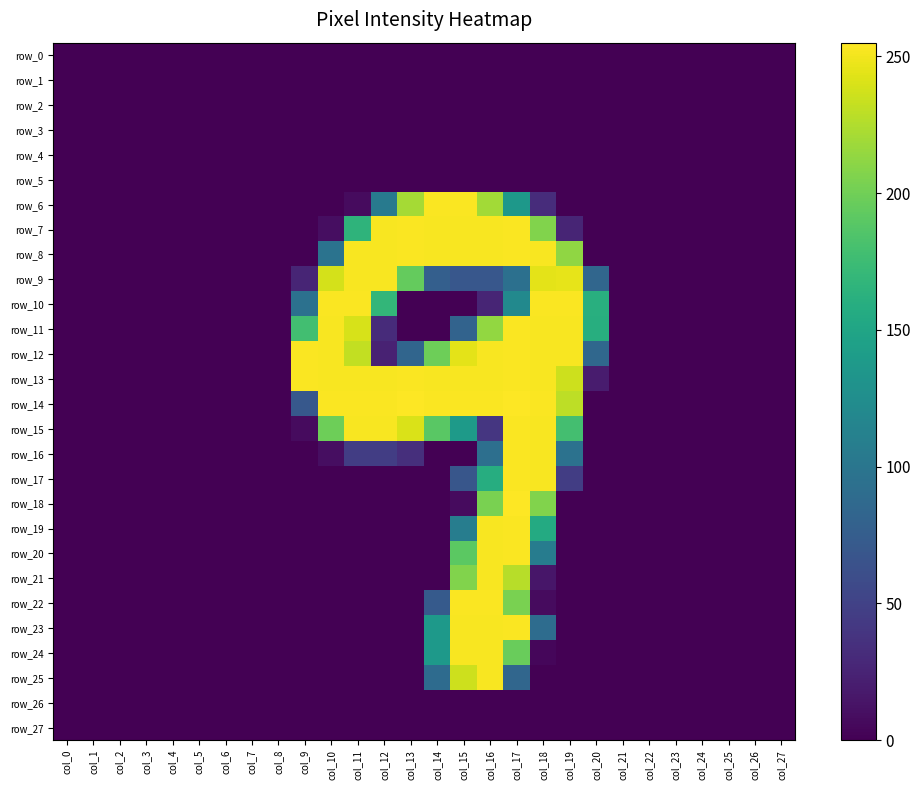

Which series has the largest total across all categories?

row_13